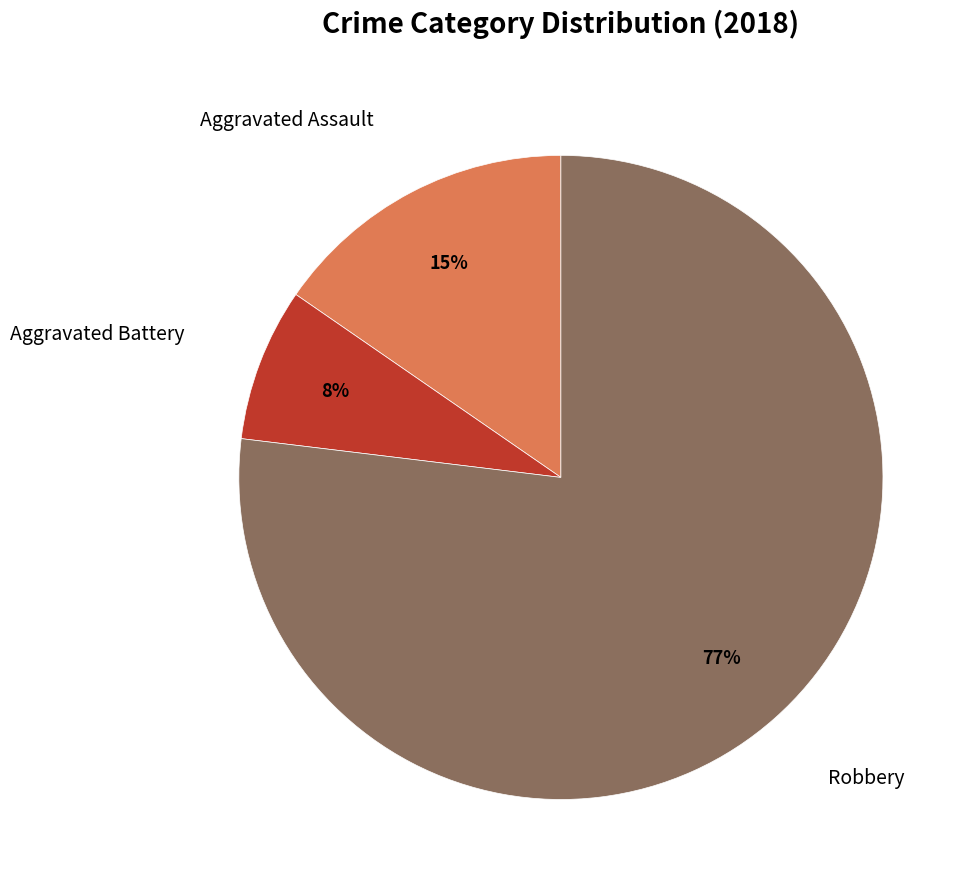

To the nearest percent, what is the average slice percentage?

33%